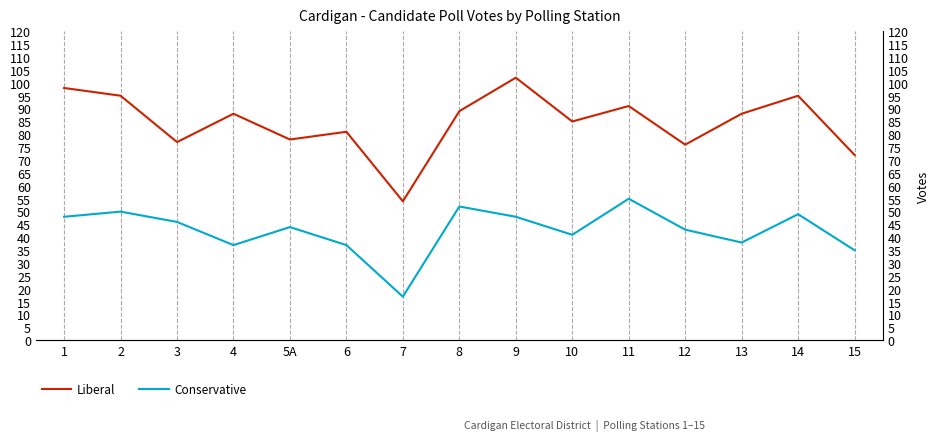

At which category does the chart reach its peak across all series?

9